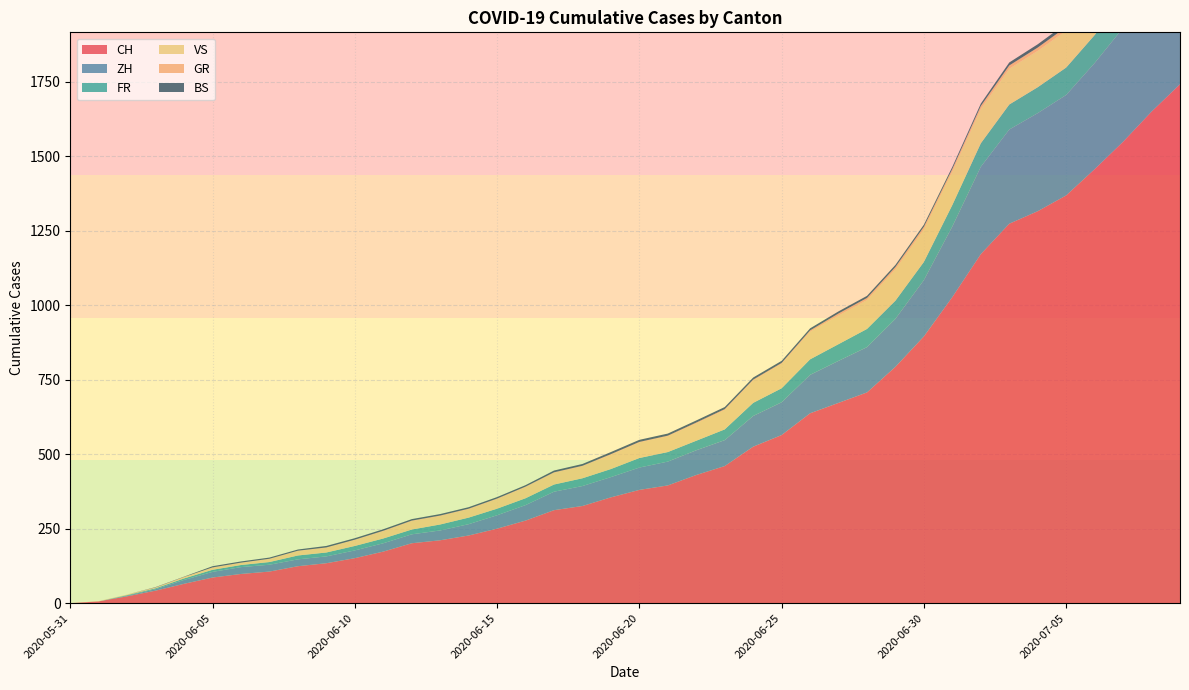

Reading right to left, extract all data points from this chart.

CH: 1741	1649	1548	1456	1368	1315	1273	1171	1027	895	793	707	672	637	564	525	460	430	395	380	355	326	312	277	250	227	211	201	173	151	134	124	106	98	86	65	42	23	6	0
ZH: 424	405	382	356	337	329	316	293	237	189	161	152	141	129	110	103	87	83	80	75	68	67	62	52	45	38	33	30	28	26	23	23	23	23	19	13	5	2	0	0
FR: 100	99	96	94	92	87	84	79	72	61	61	61	56	52	47	44	36	32	32	32	27	26	24	23	22	22	20	16	16	15	13	13	9	7	7	5	3	2	0	0
VS: 132	130	130	127	124	122	120	115	112	109	105	97	96	92	82	75	65	58	53	52	48	40	39	37	32	28	28	28	24	20	16	15	10	7	7	4	2	2	1	0
GR: 18	16	14	13	12	11	11	10	9	9	8	7	7	5	3	3	3	3	2	2	2	2	2	2	2	2	2	2	2	1	1	1	1	1	1	1	1	0	0	0
BS: 21	18	15	12	12	11	10	8	7	7	7	7	7	7	7	7	7	7	7	7	7	6	6	5	5	5	5	5	5	5	5	4	4	4	4	1	1	0	0	0